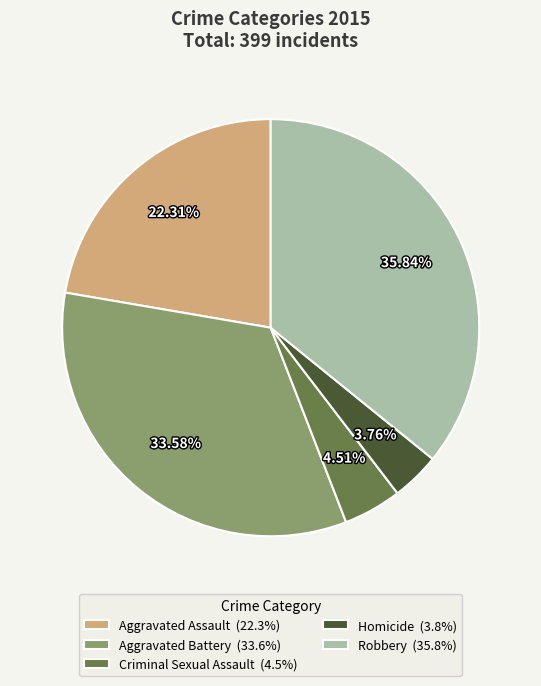

To the nearest percent, what portion does Homicide represent?

4%